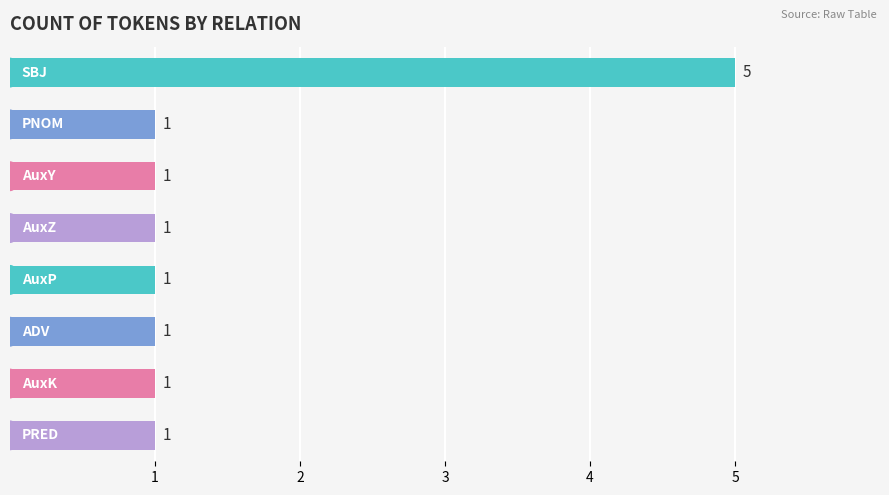

What is the greatest value displayed?

5